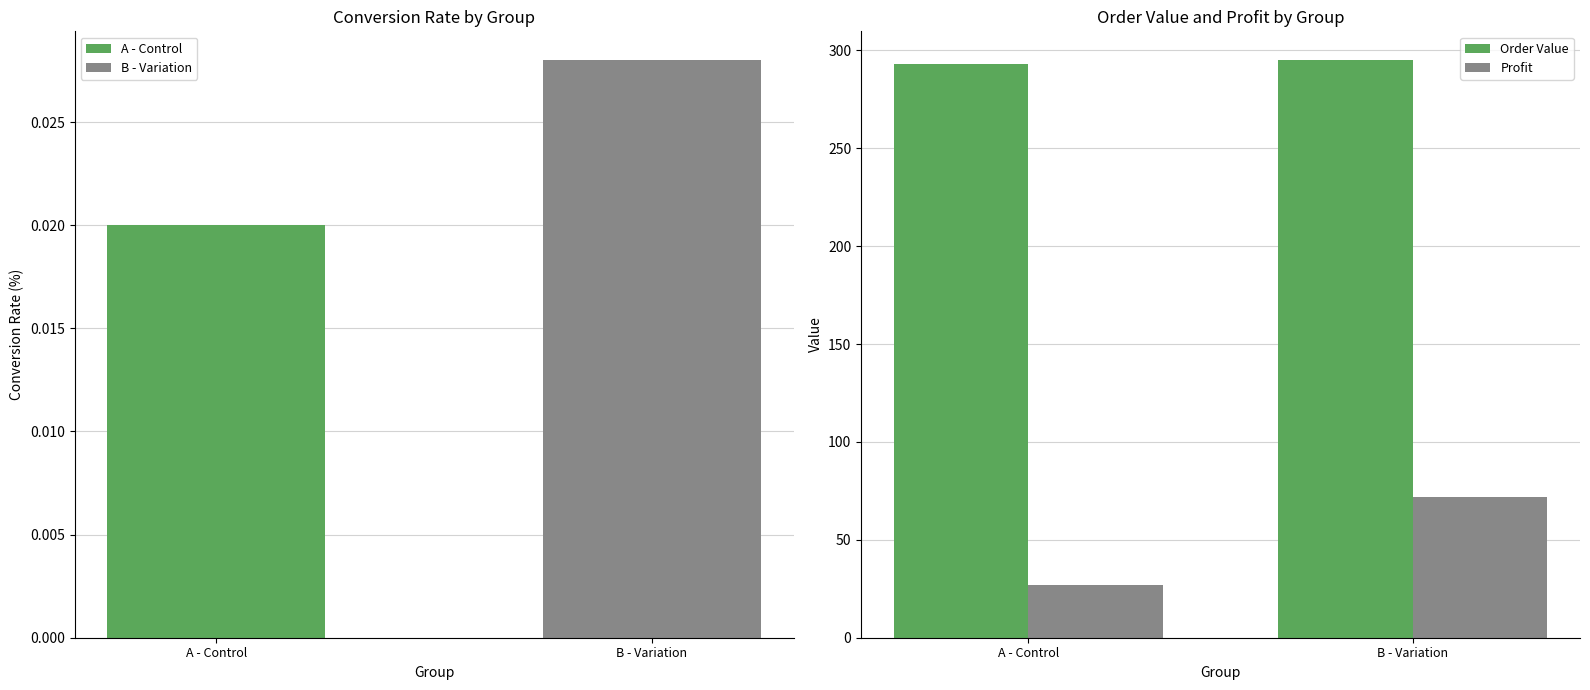

Is it true that Order Value equals 295.0 at B - Variation?

True